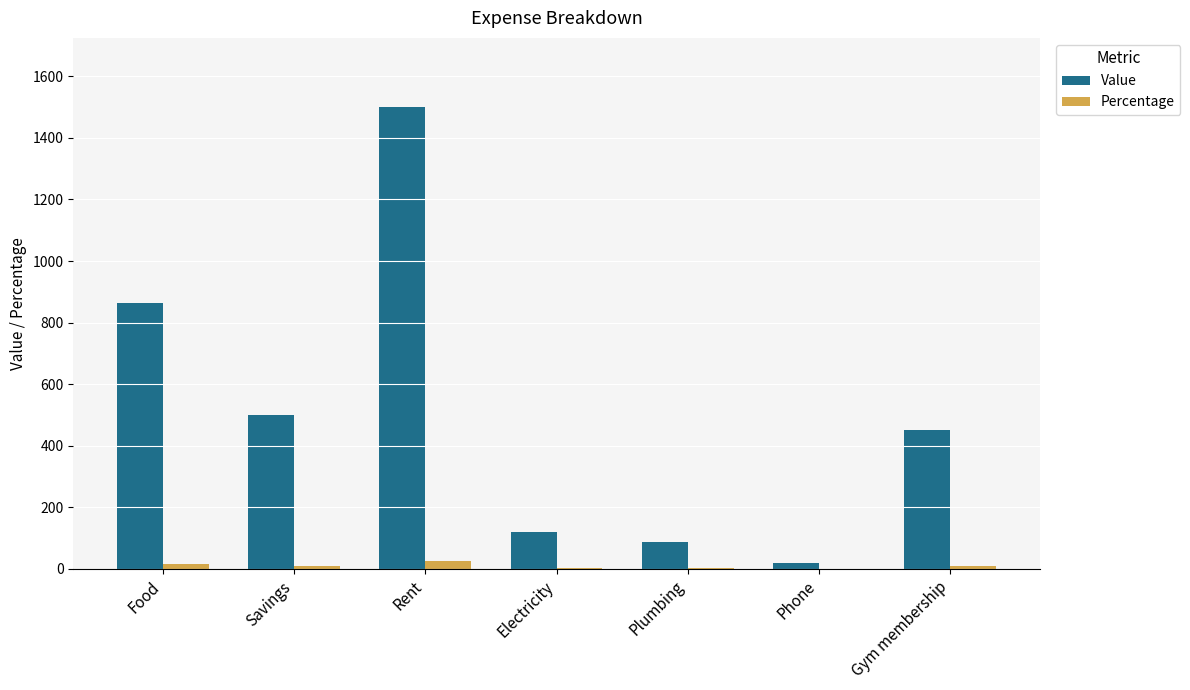

How many groups of bars are there?

7